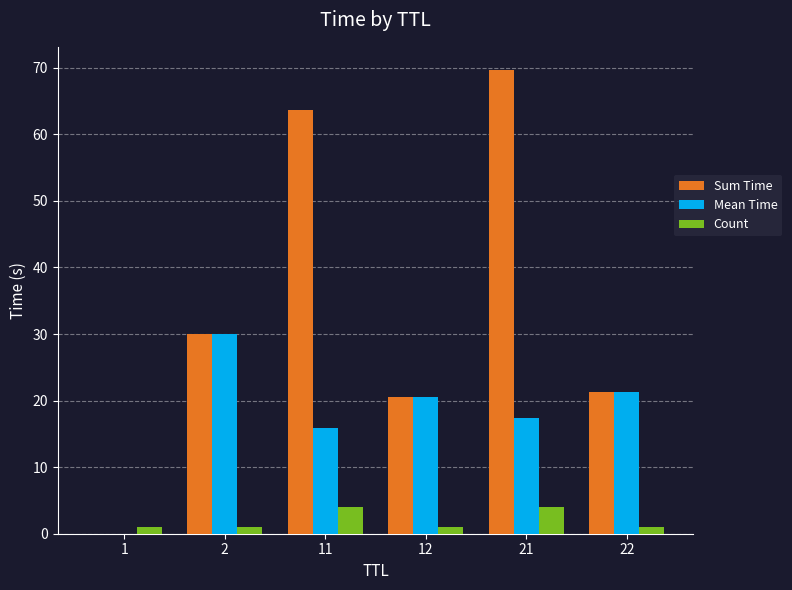

What is the spread (max minus min) of values at 21?

65.7